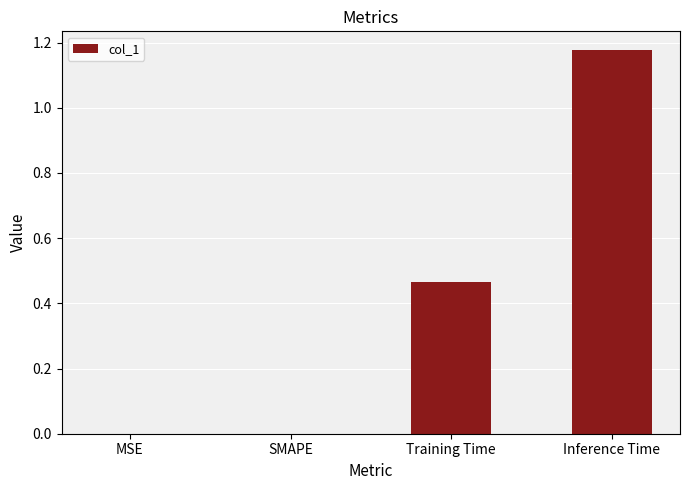

How many distinct data groups are displayed?

1